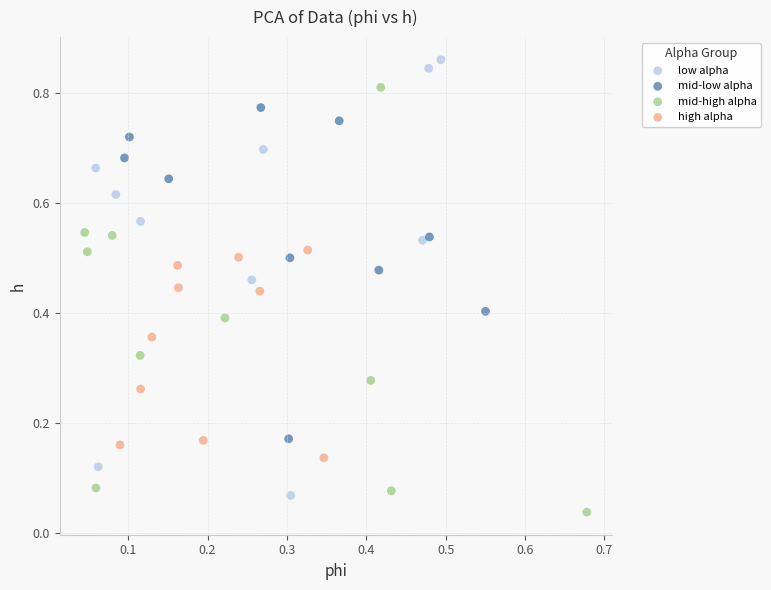

Which series contains the highest Y value?

low alpha